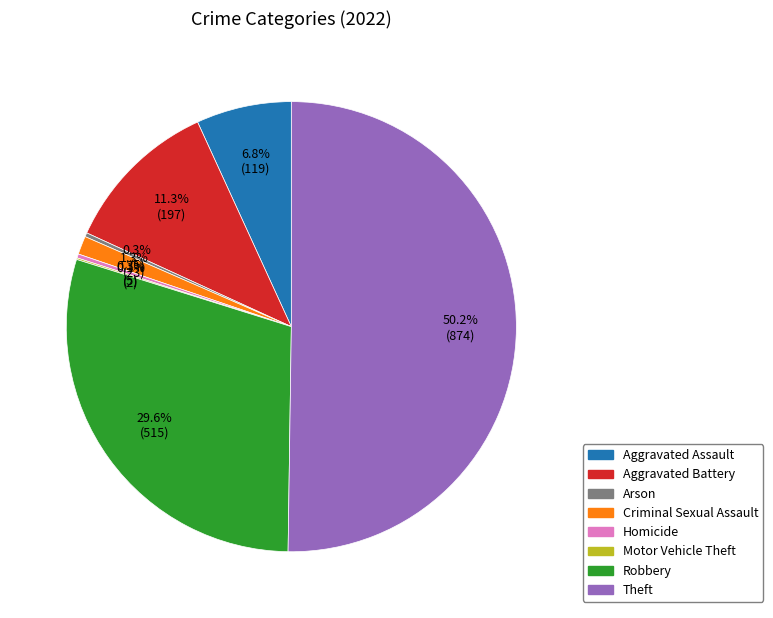

What is the largest slice in the pie chart?

Theft